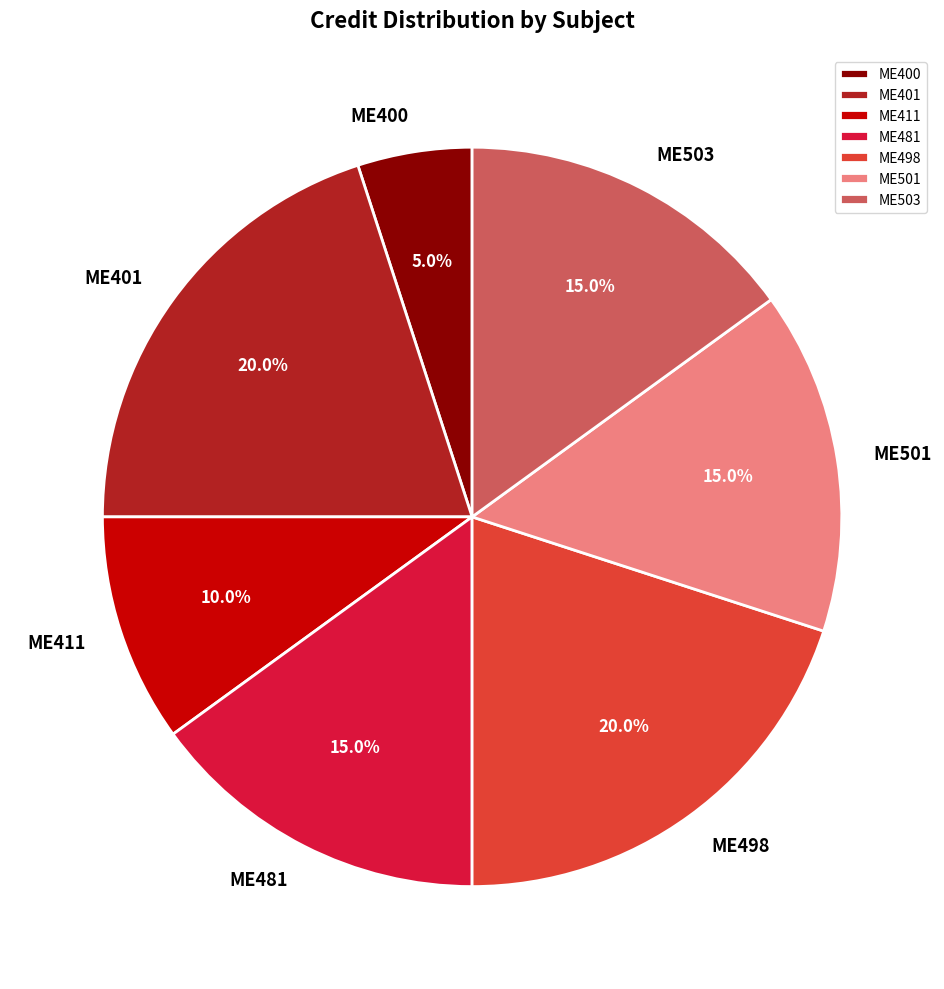

To the nearest percent, what portion does ME411 represent?

10%